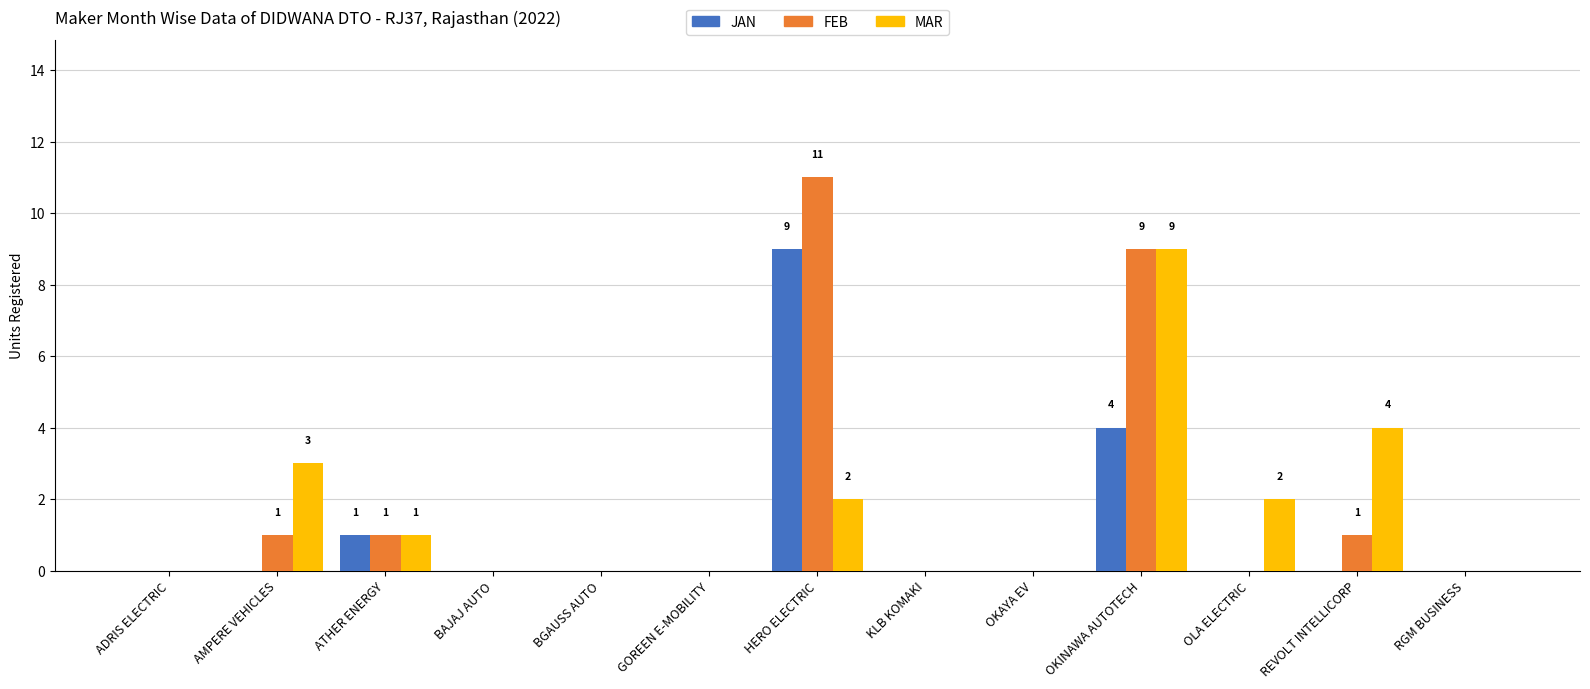

The FEB series shows -6 at OKAYA EV. True or false?

False